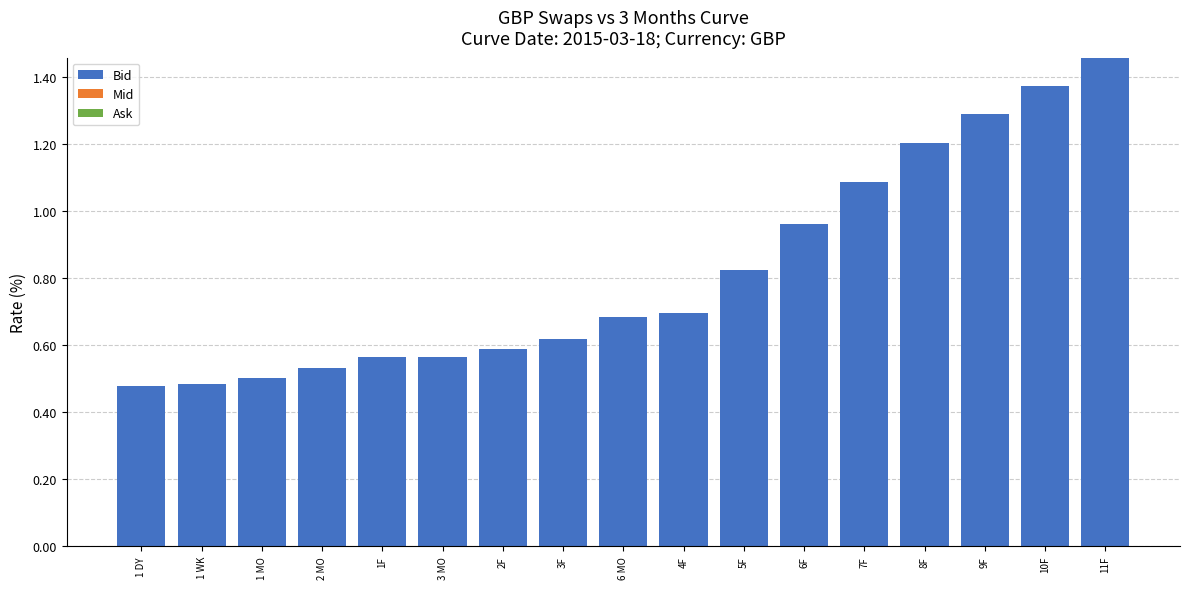

At which category does the chart reach its peak across all series?

11F